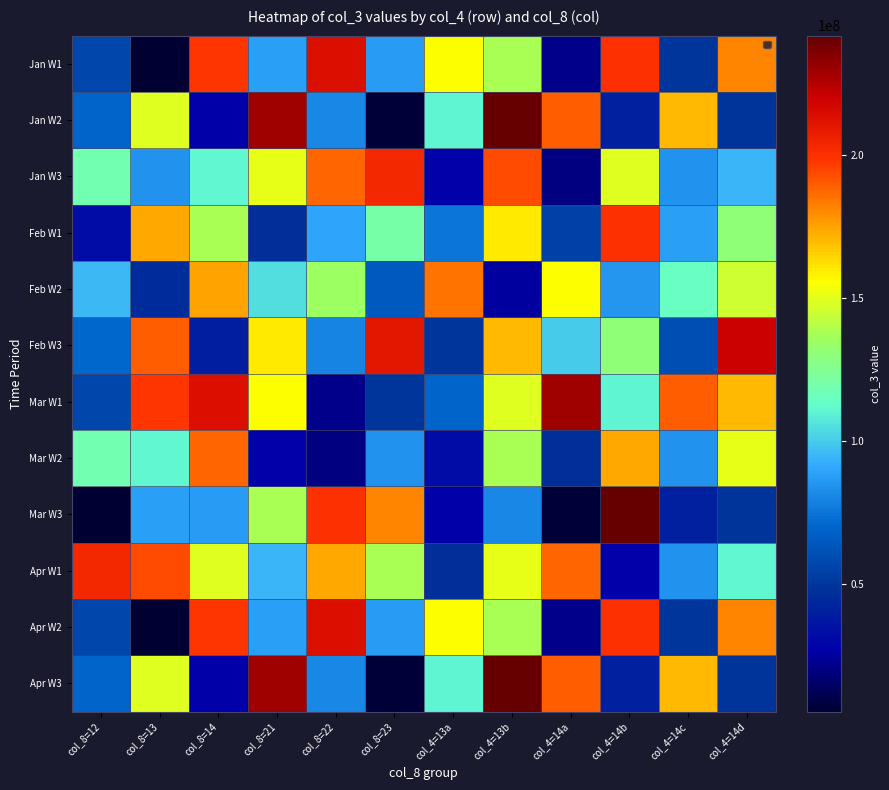

What is the sum of the Mar W1 values at col_8=13 and col_8=23?

248007416